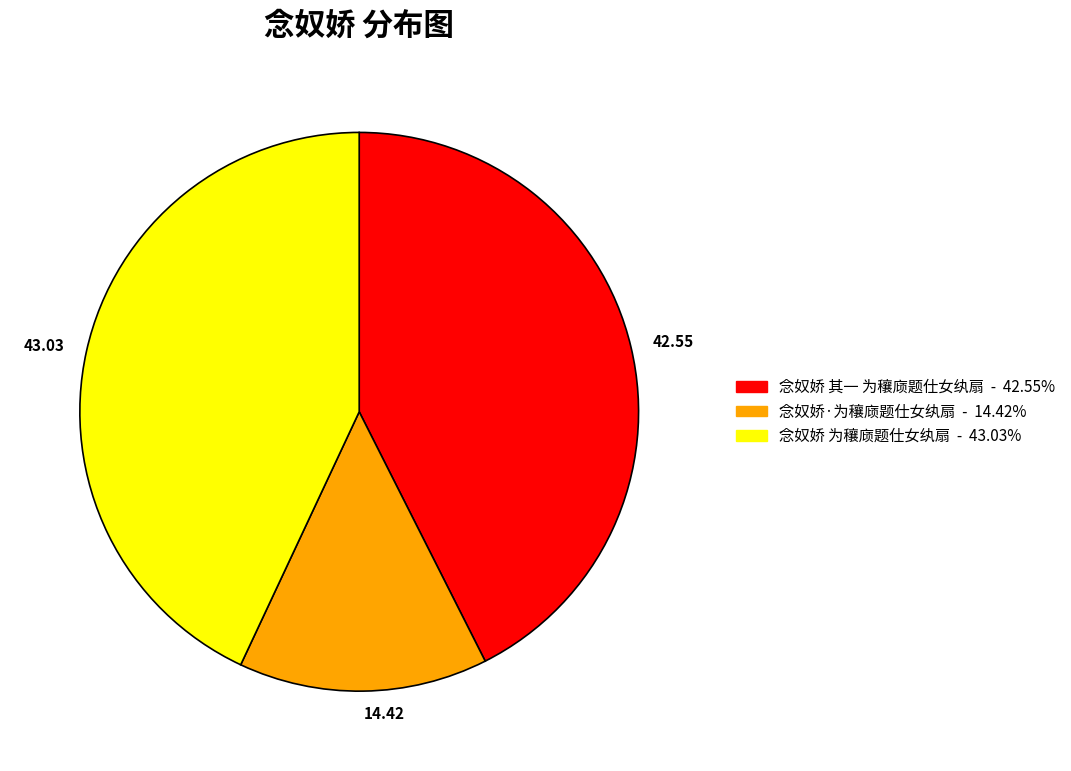

True or false: 念奴娇 为穰庼题仕女纨扇 accounts for 55% of the total.

False